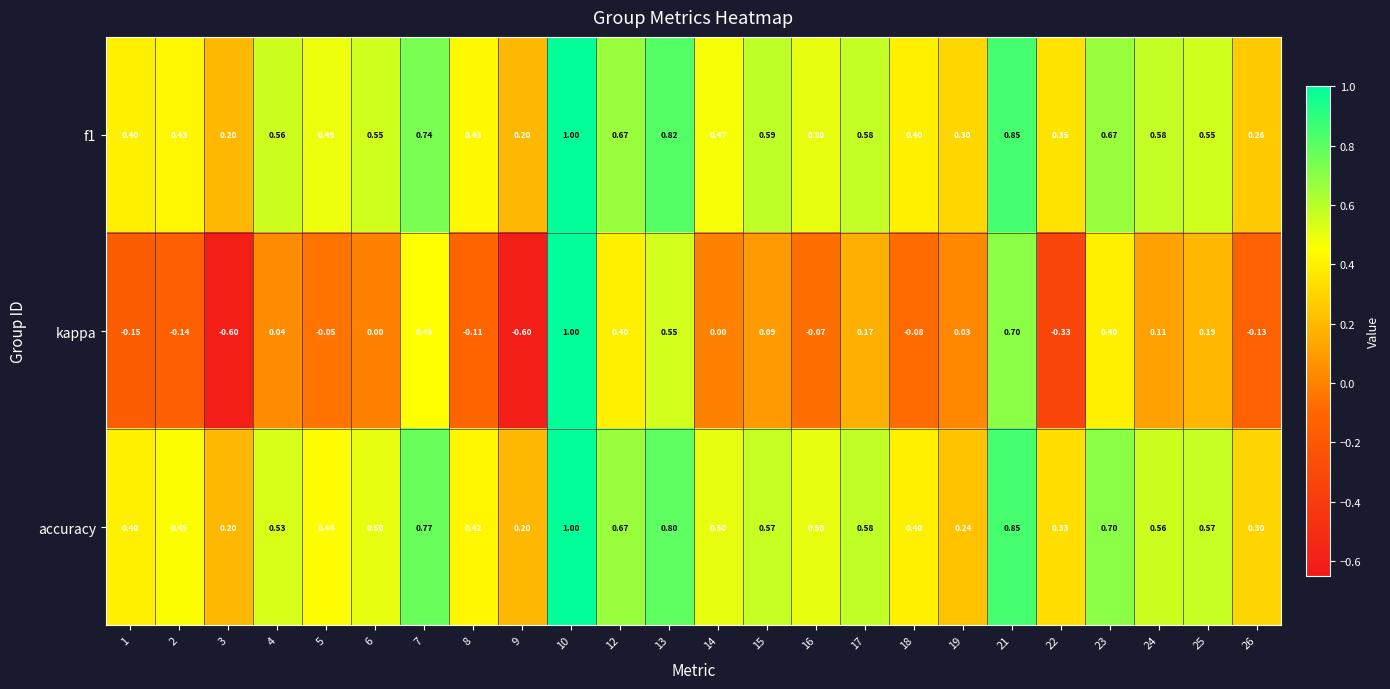

Is the value of f1 at 22 greater than the value of accuracy at 21?

No